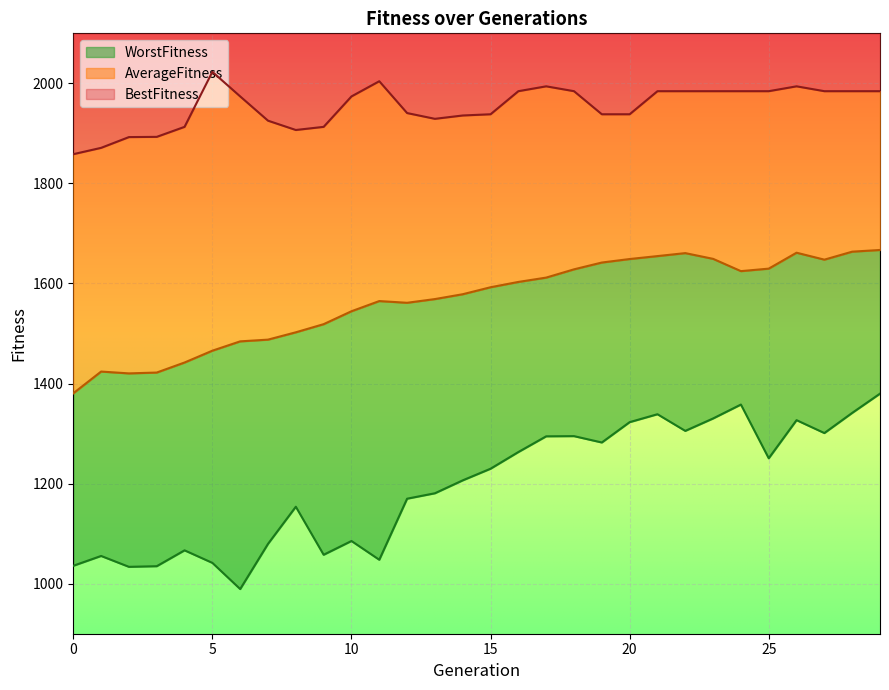

Where is the first local maximum for AverageFitness?

1